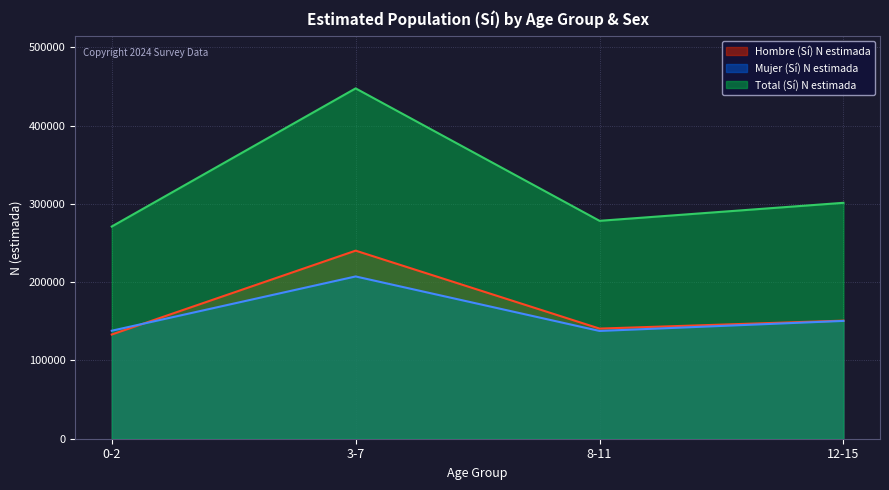

What value does the Mujer (Sí) N estimada series have at 3-7?

207385